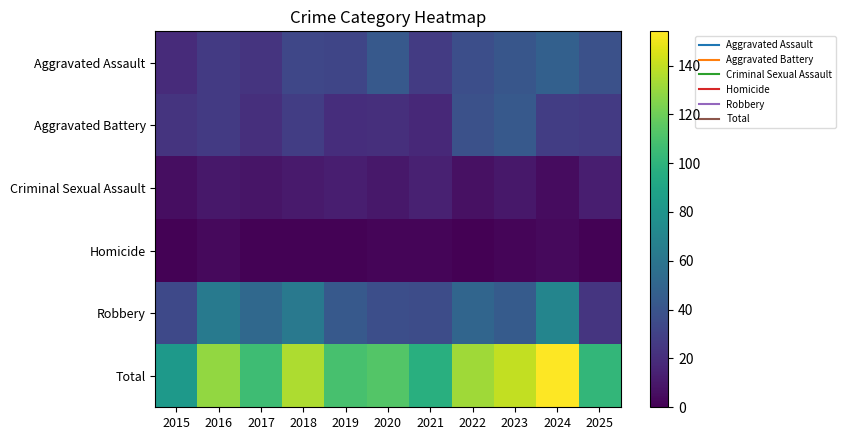

What is the difference between the highest and lowest values at 2025?

101